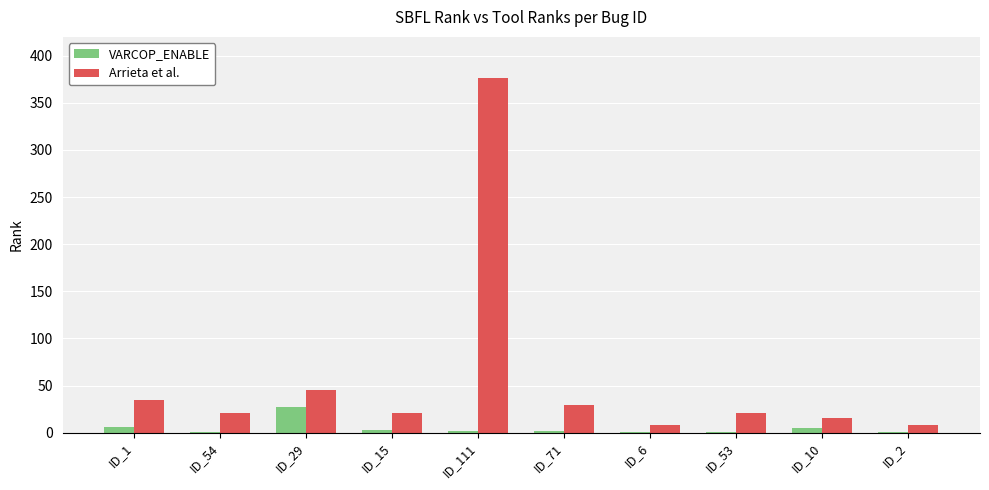

How many groups of bars are there?

10